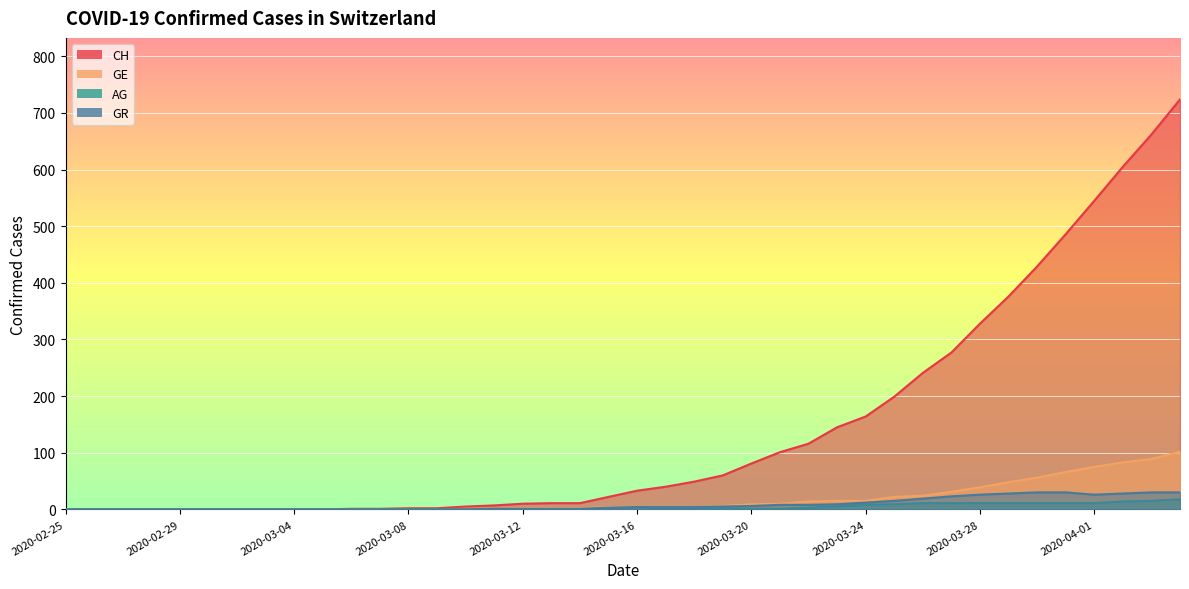

What is the label of the 16th point from the right?

2020-03-20